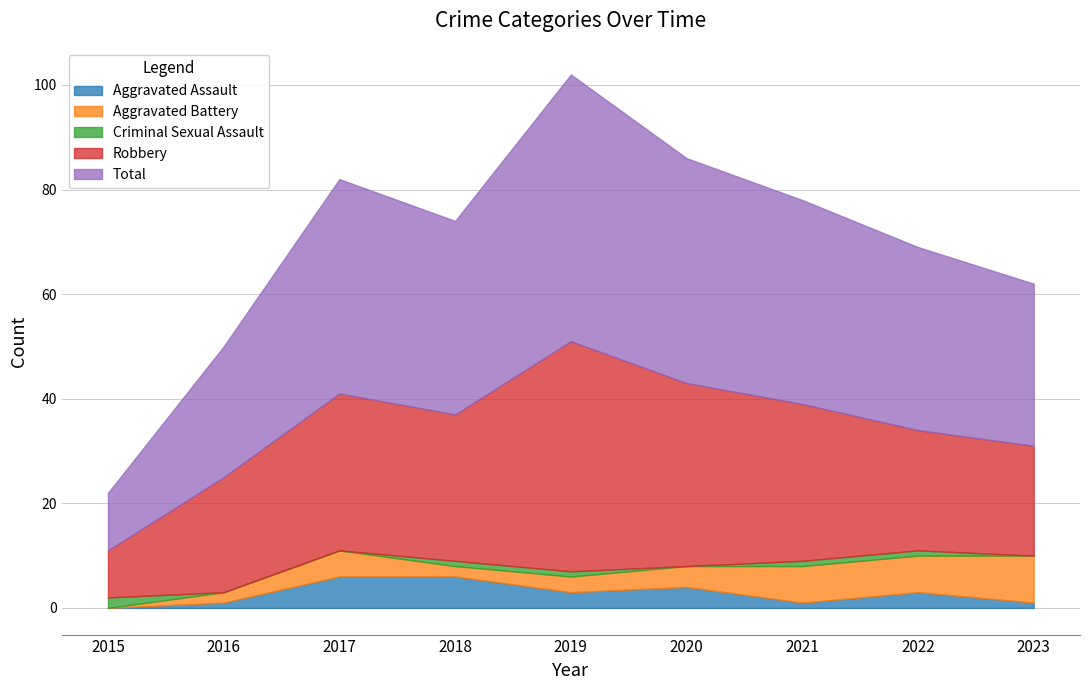

How many distinct data groups are displayed?

5